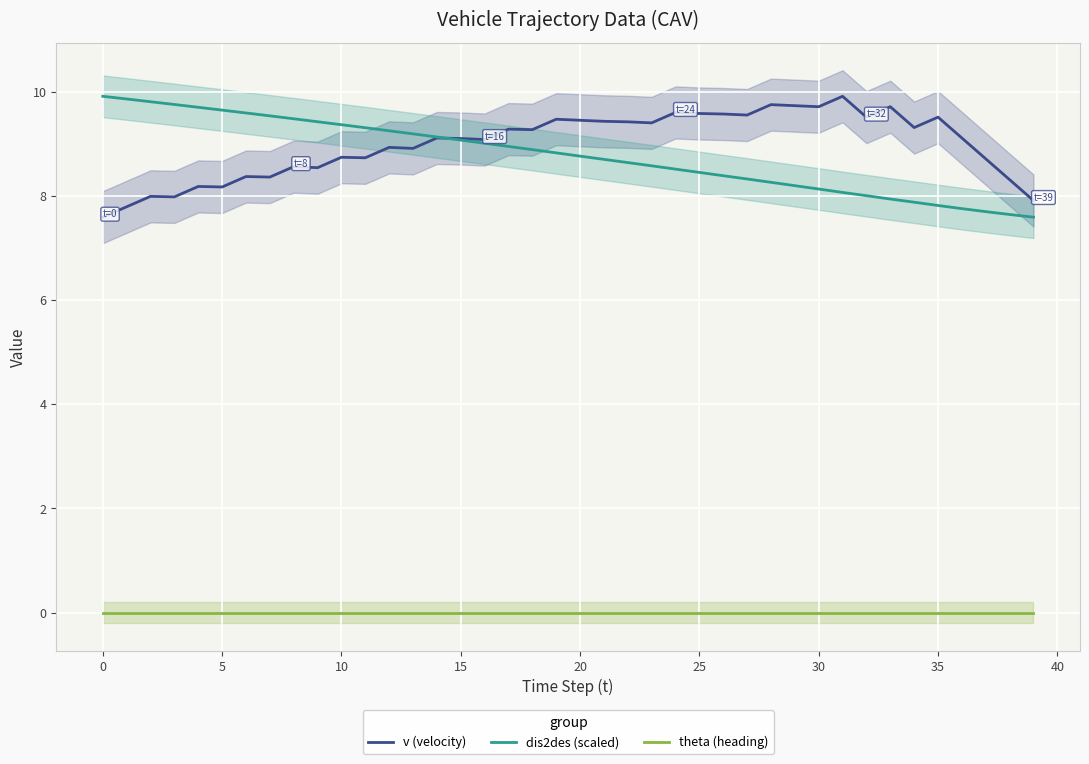

True or false: v (velocity) has a value of 13.2 at 25.

False